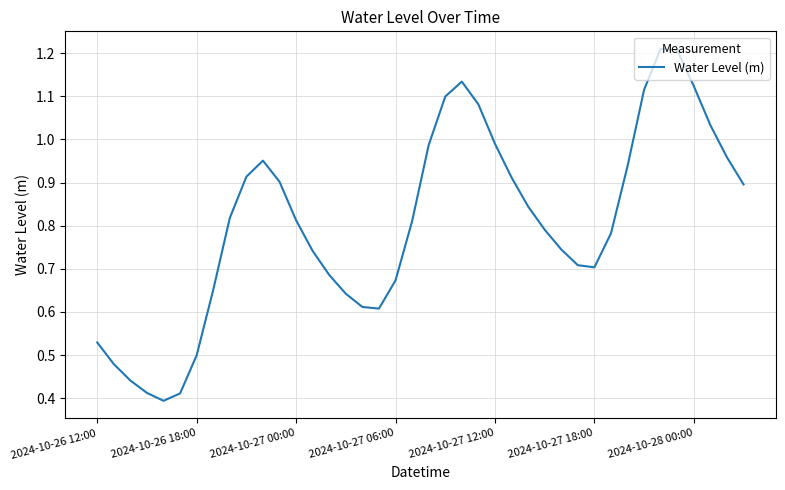

What is the difference between the second highest and minimum values?

0.8